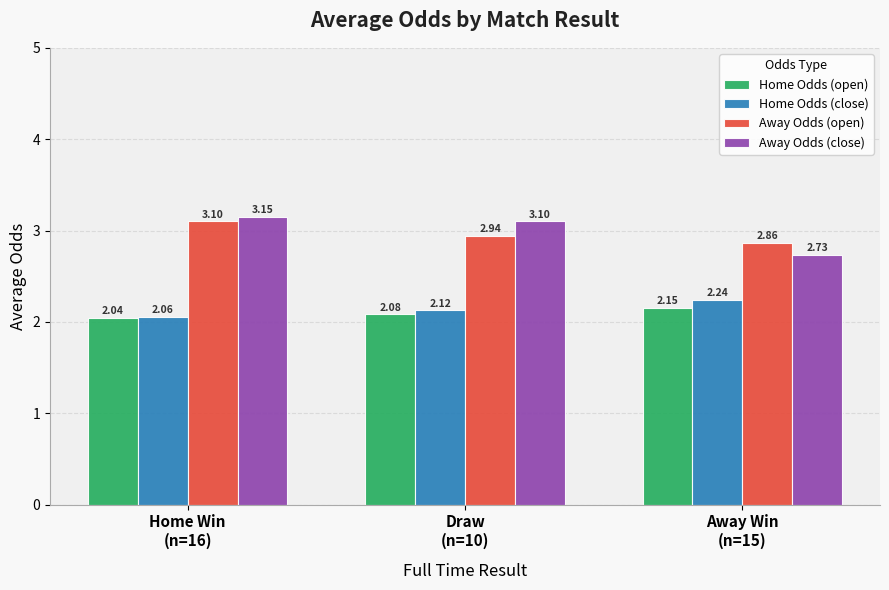

At which category is the sum across all series the highest?

Home Win
(n=16)